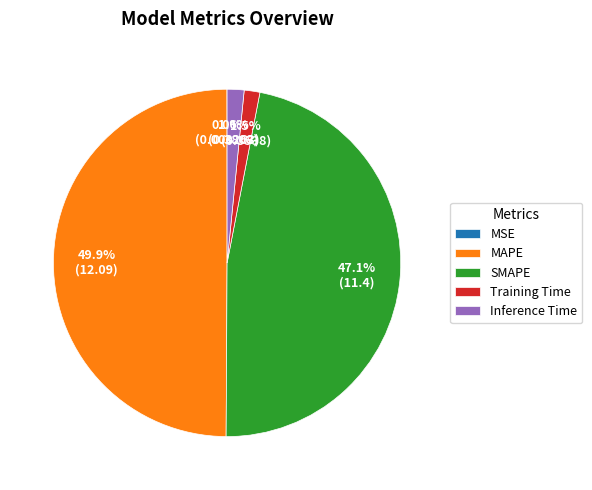

Does Inference Time account for over 50% of the chart?

No